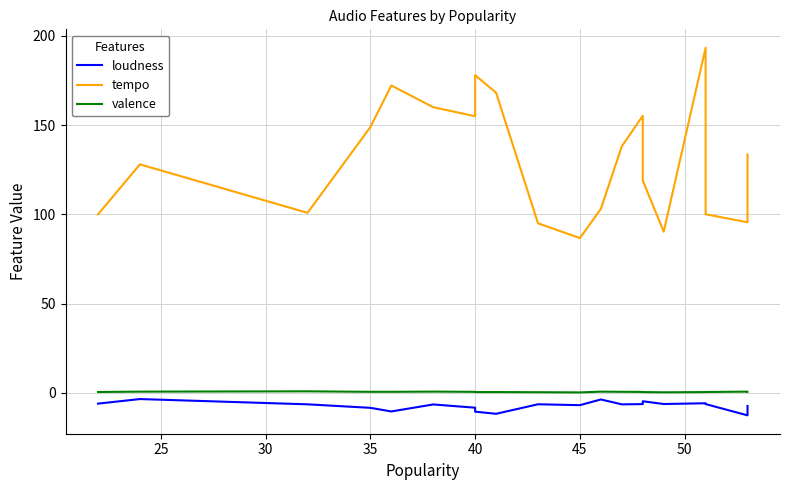

Is the value of loudness at 11 greater than the value of tempo at 35?

No